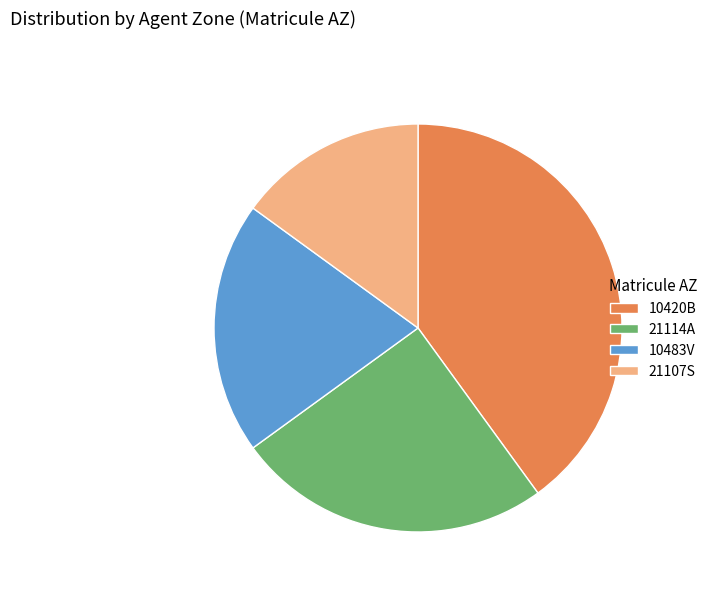

Does any single category account for the majority?

No